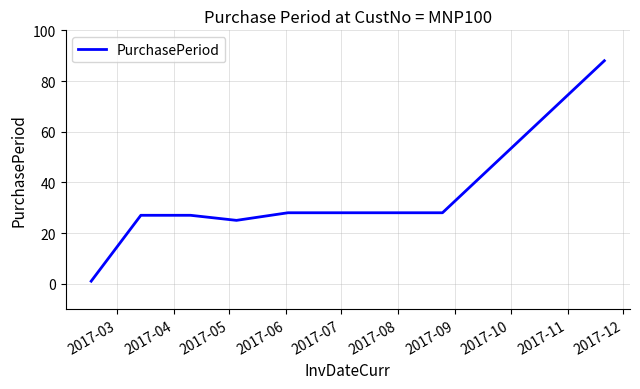

What is the difference between the maximum and minimum values?

87